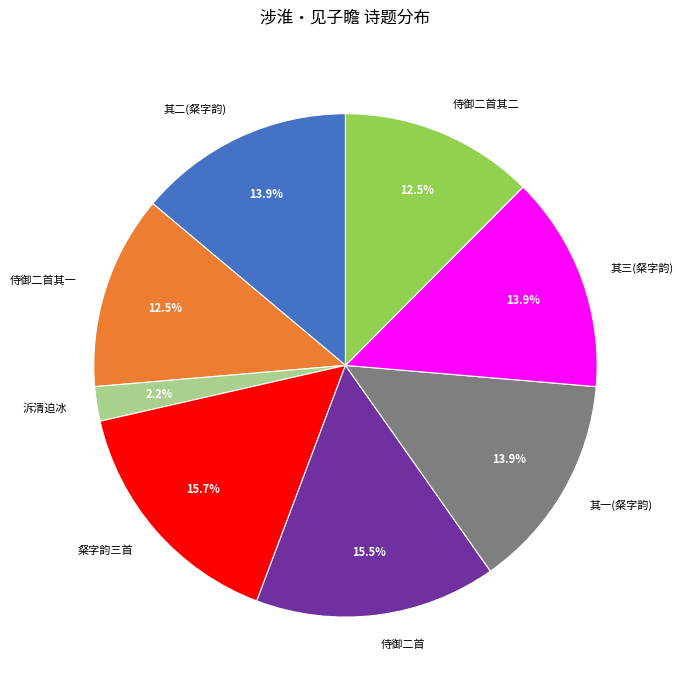

To the nearest percent, what is the difference between the largest and smallest slice percentages?

13%